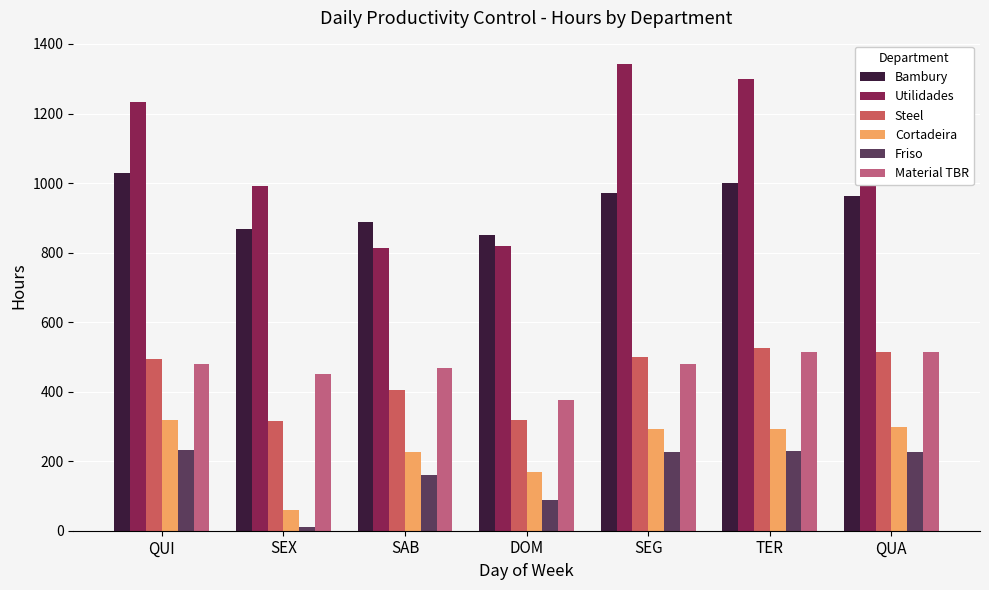

What is the spread (max minus min) of values at TER?

1071.1